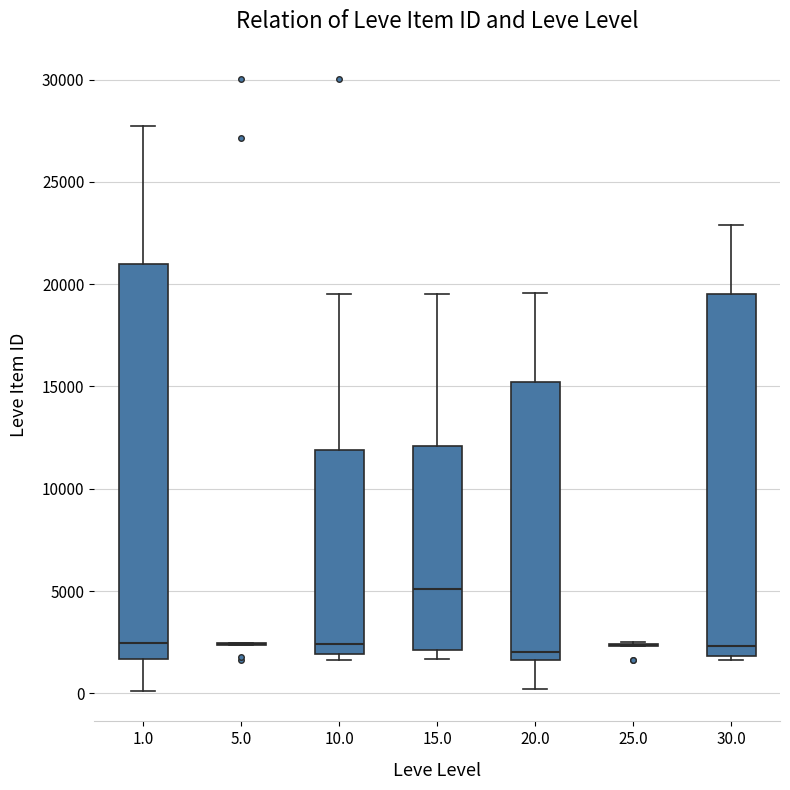

Reading left to right, transcribe this box plot: for each box, give where its median line is, the range the box spans, and where its two whiskers end, as read against the y-axis. The values are not printed on the chart, so give them approximately, as read against the axis.

1.0: median 2500, box 1500 to 21000, whiskers 0 to 27500
5.0: box collapsed to a line at 2500, whiskers 2500 to 2500
10.0: median 2500, box 2000 to 12000, whiskers 1500 to 19500
15.0: median 5000, box 2000 to 12000, whiskers 1500 to 19500
20.0: median 2000, box 1500 to 15000, whiskers 0 to 19500
25.0: box collapsed to a line at 2500, whiskers 2500 to 2500
30.0: median 2500, box 2000 to 19500, whiskers 1500 to 23000